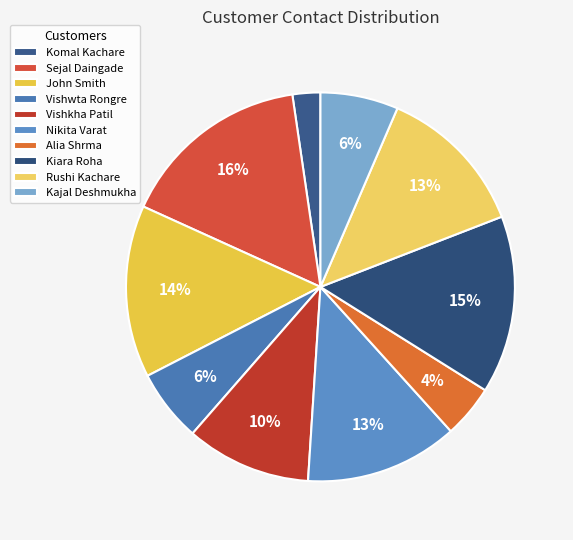

To the nearest percent, what percentage of the pie is Nikita Varat?

13%